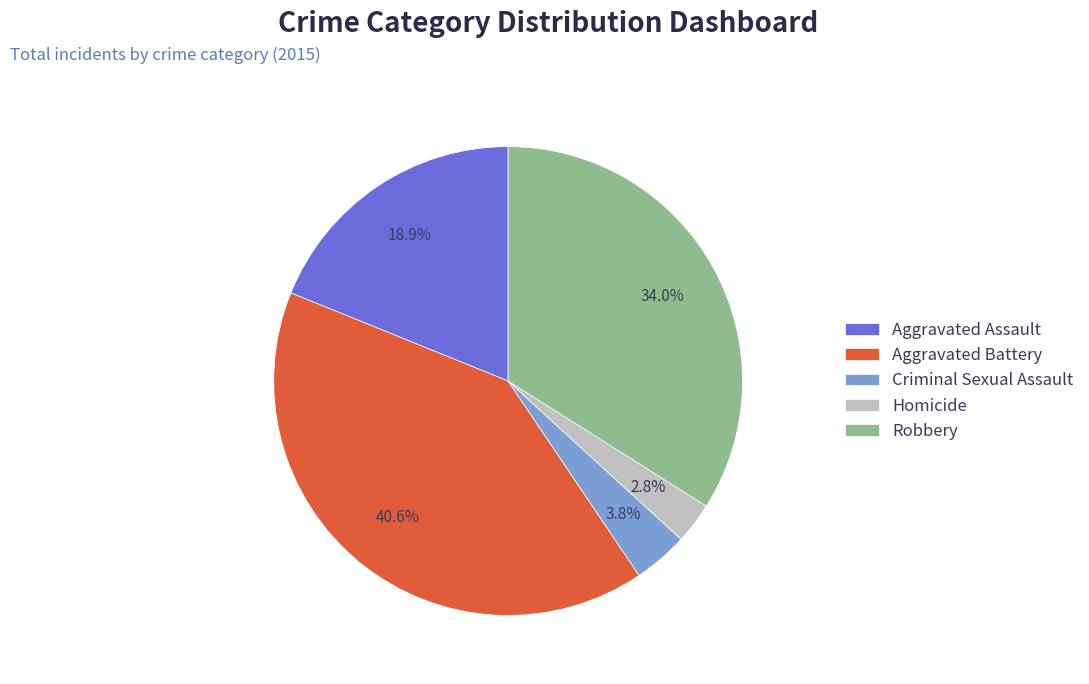

What is the smallest slice in the pie chart?

Homicide